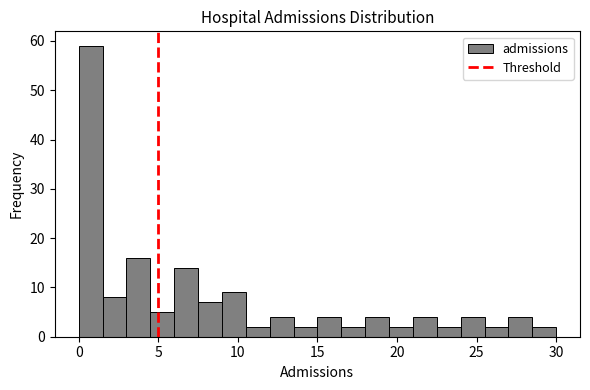

Around what value on the x-axis is the tallest bar? Give the approximate position of its centre, as read against the axis.

1.0